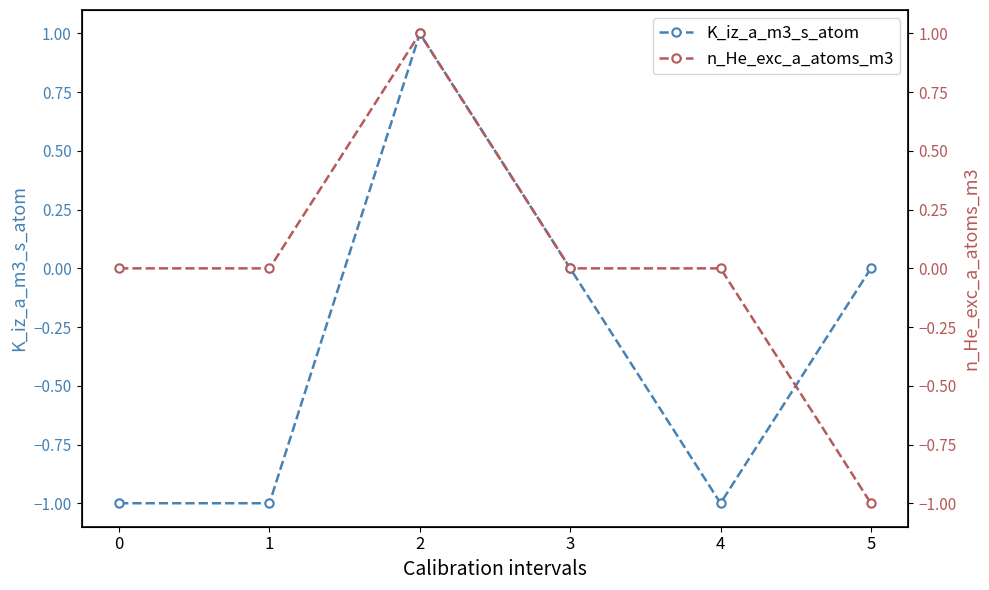

How many n_He_exc_a_atoms_m3 values are between 0 and 1?

5